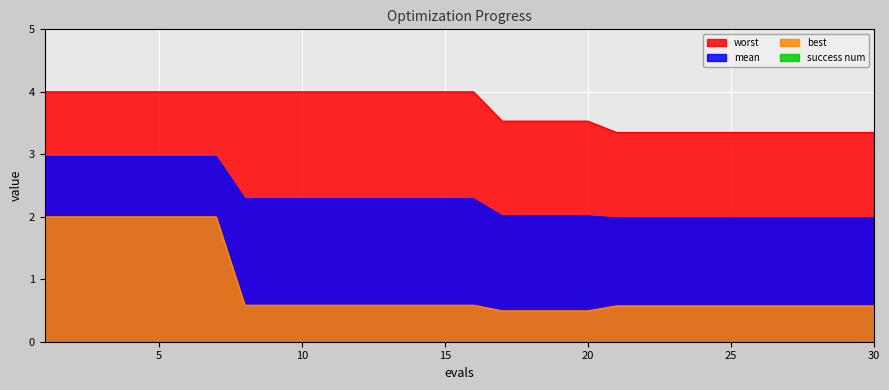

Rank the series at 17 from lowest to highest value.

best, mean, worst